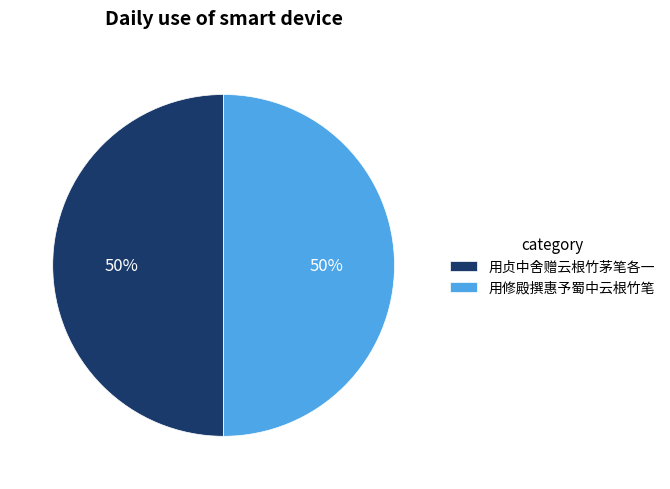

Approximately how many times larger is the value at 用修殿撰惠予蜀中云根竹笔 compared to 用贞中舍赠云根竹茅笔各一?

1.0